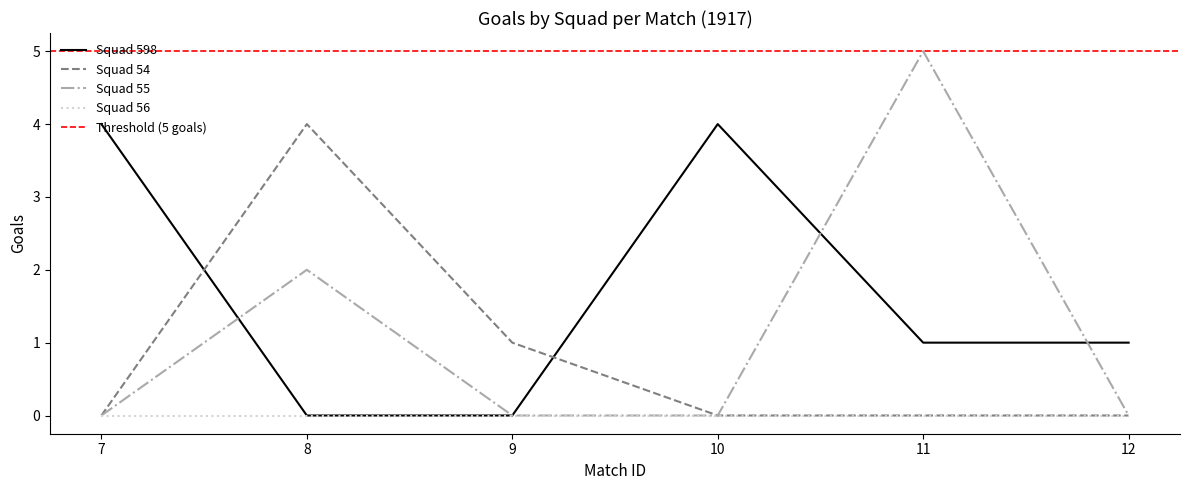

Which has a higher value, 11 or 7?

7